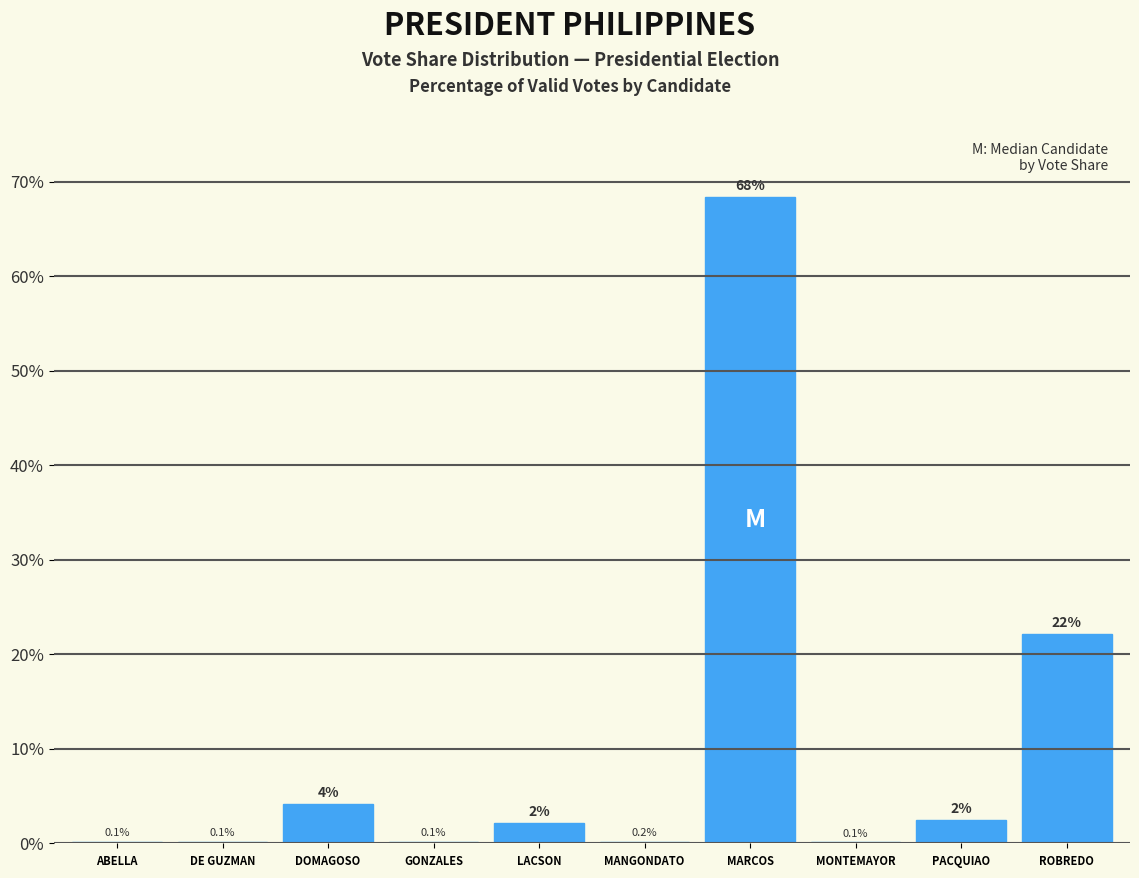

The value at GONZALES is 0.1. True or false?

True